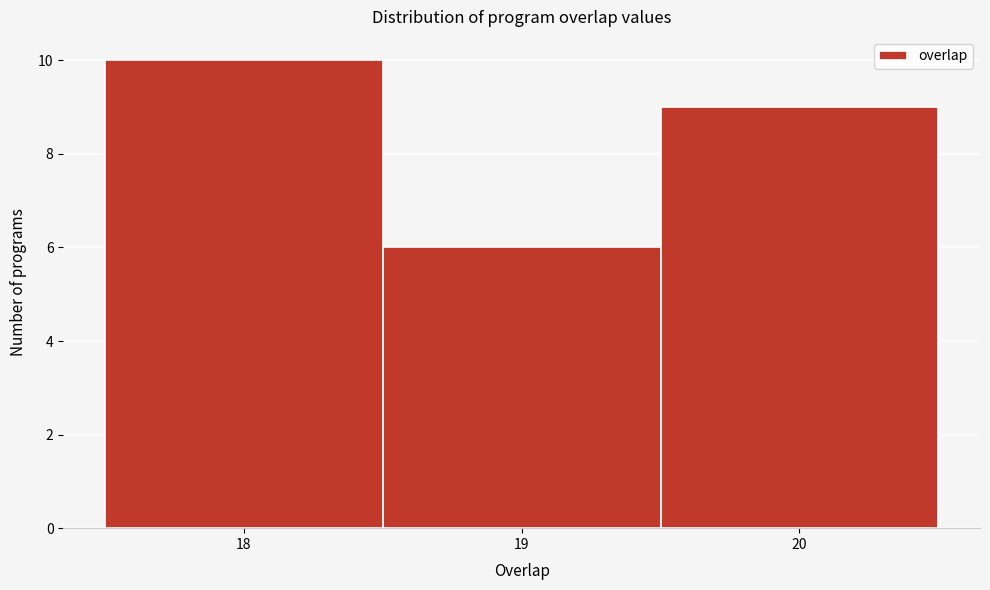

Reading left to right, transcribe this chart: for each bar, give the range it covers on the x-axis and its height. The values are not printed on the chart, so give them approximately, as read against the axis.

17.5 to 18.5: 10
18.5 to 19.5: 6
19.5 to 20.5: 9